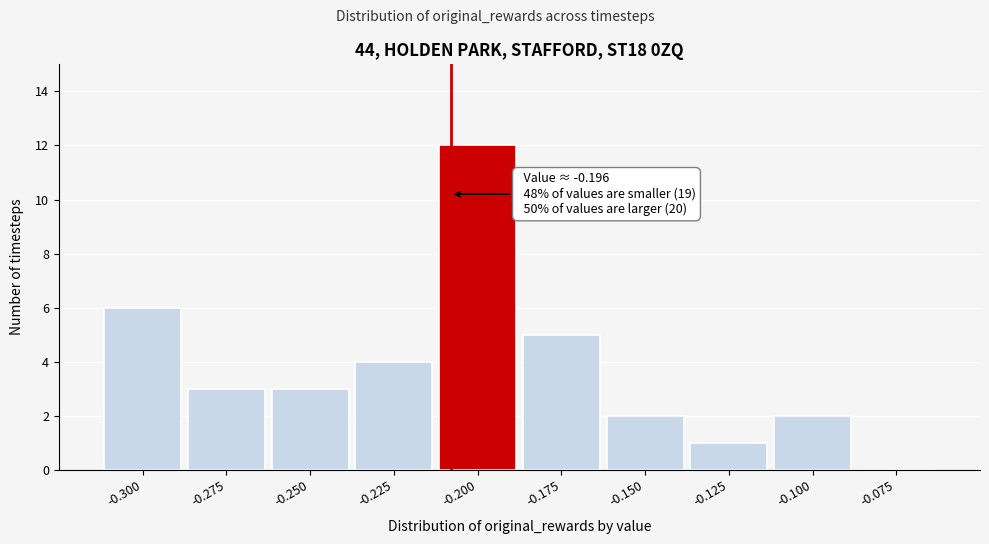

Reading left to right, what are all the values shown in this chart?

-0.300=6	-0.275=3	-0.250=3	-0.225=4	-0.200=12	-0.175=5	-0.150=2	-0.125=1	-0.100=2	-0.075=0